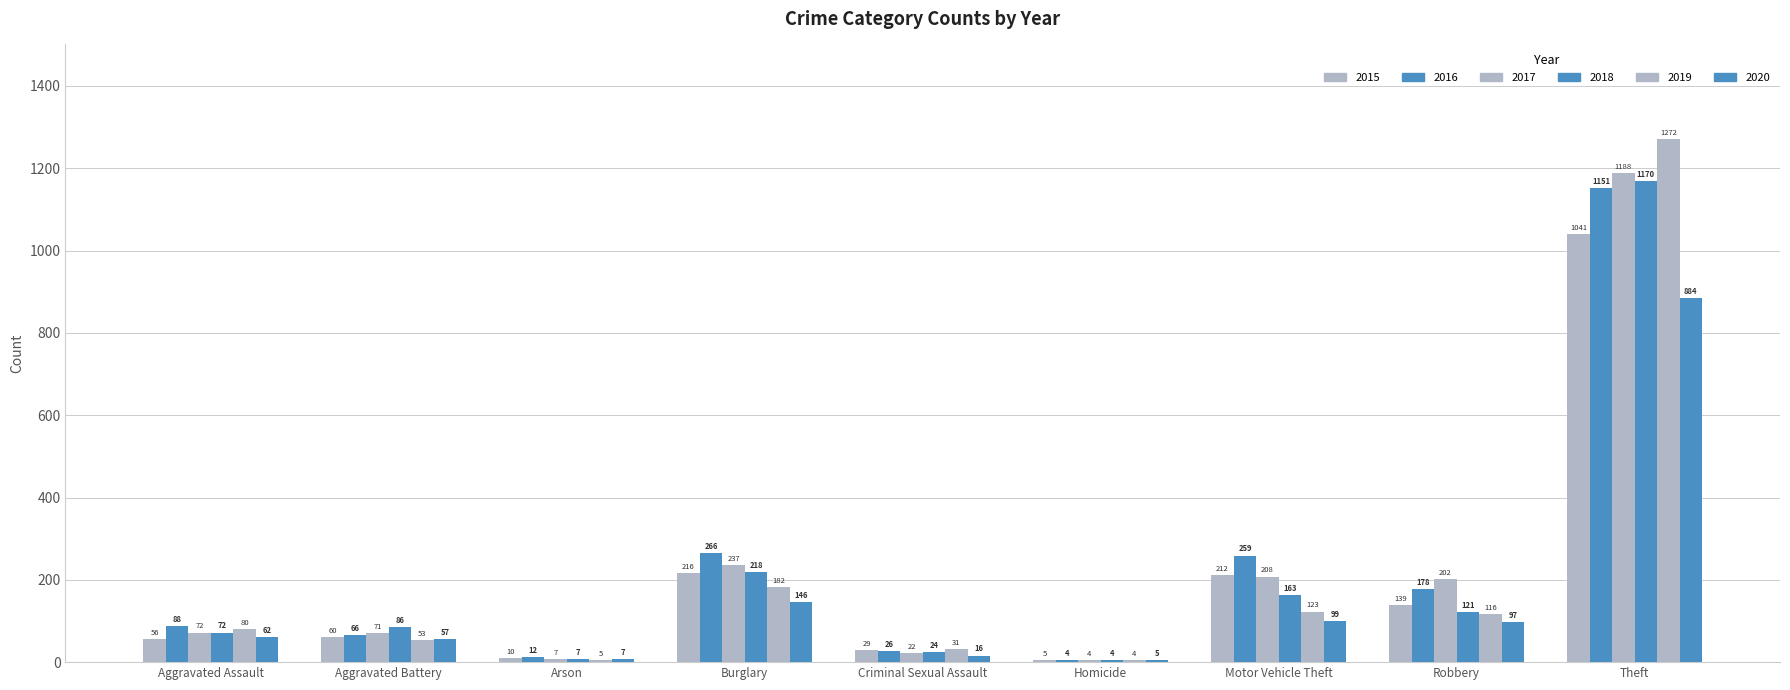

Count the number of data series in this chart.

6